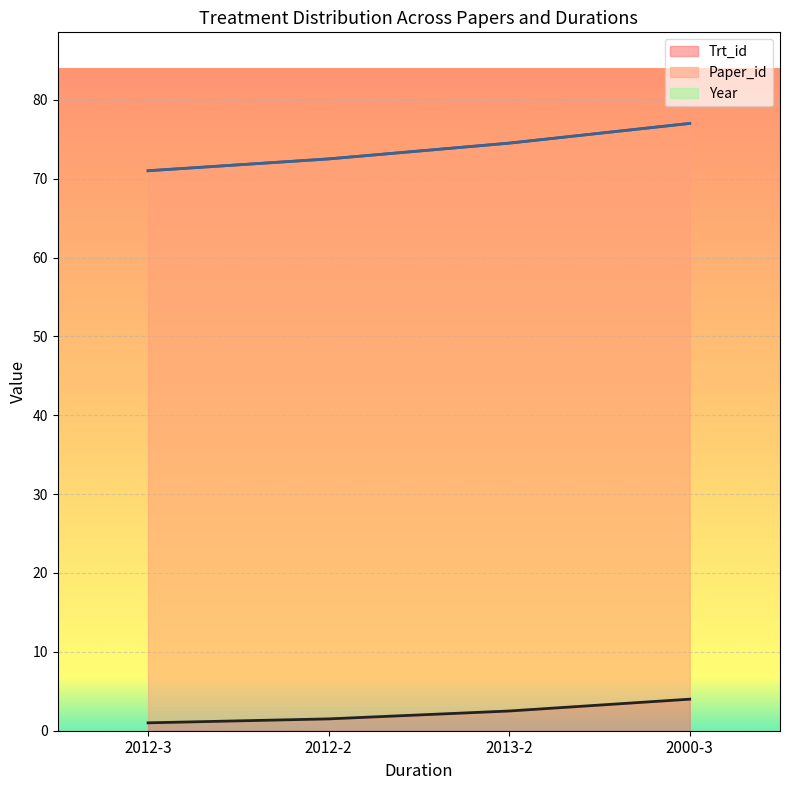

Where does the Trt_id series first go above 2?

2013-2